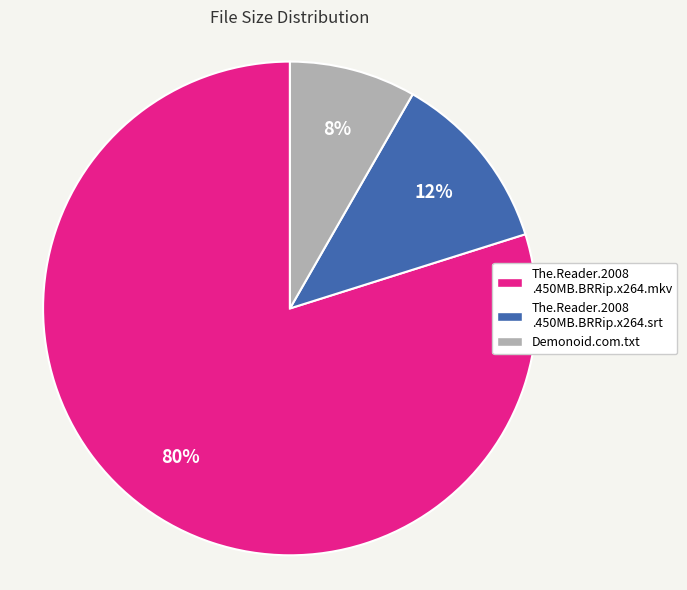

Which has a higher value, The.Reader.2008 .450MB.BRRip.x264.mkv or Demonoid.com.txt?

The.Reader.2008 .450MB.BRRip.x264.mkv